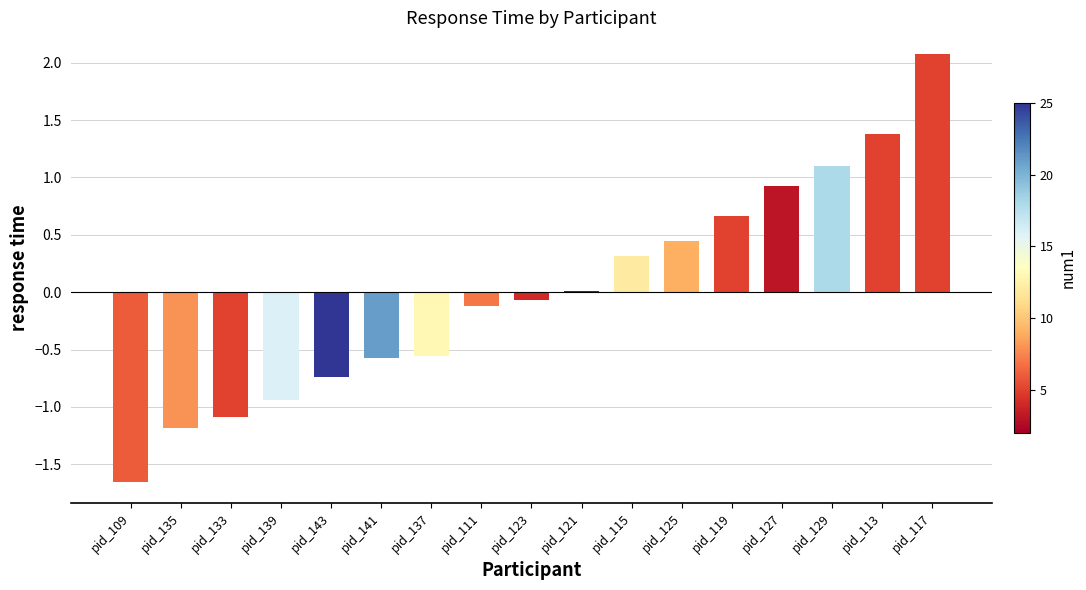

At which category does the chart reach its peak across all series?

pid_117